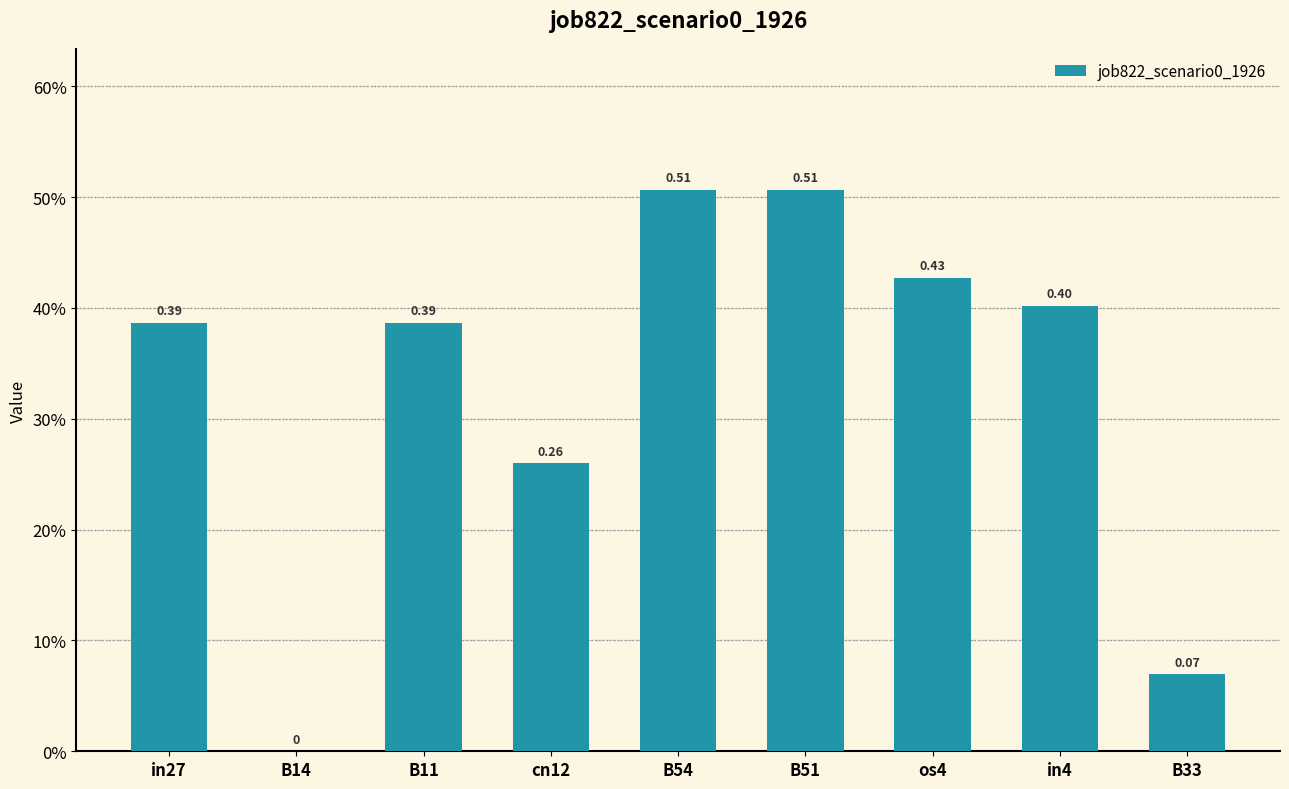

At which category does the chart reach its peak across all series?

B54